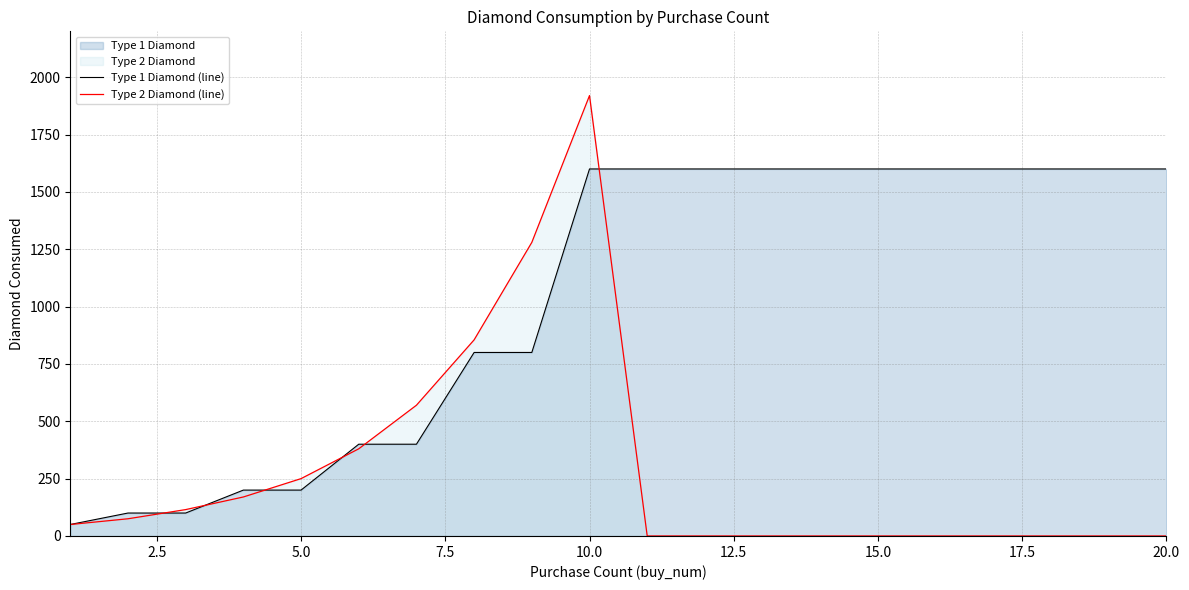

The value of Type 2 Diamond (line) at 15.0 is -1104. True or false?

False